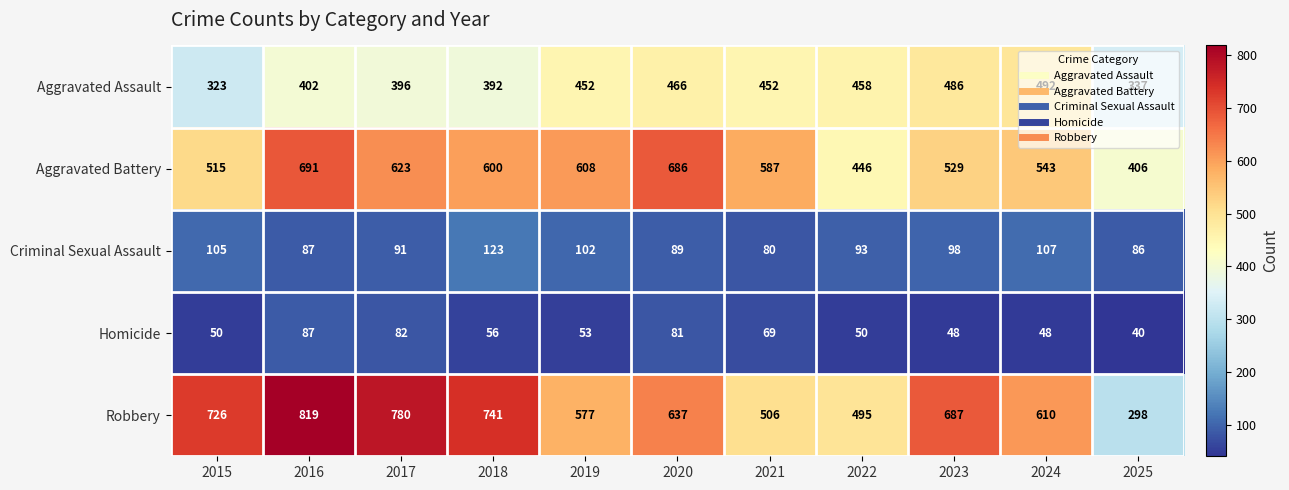

At which label does Robbery reach its peak?

2016